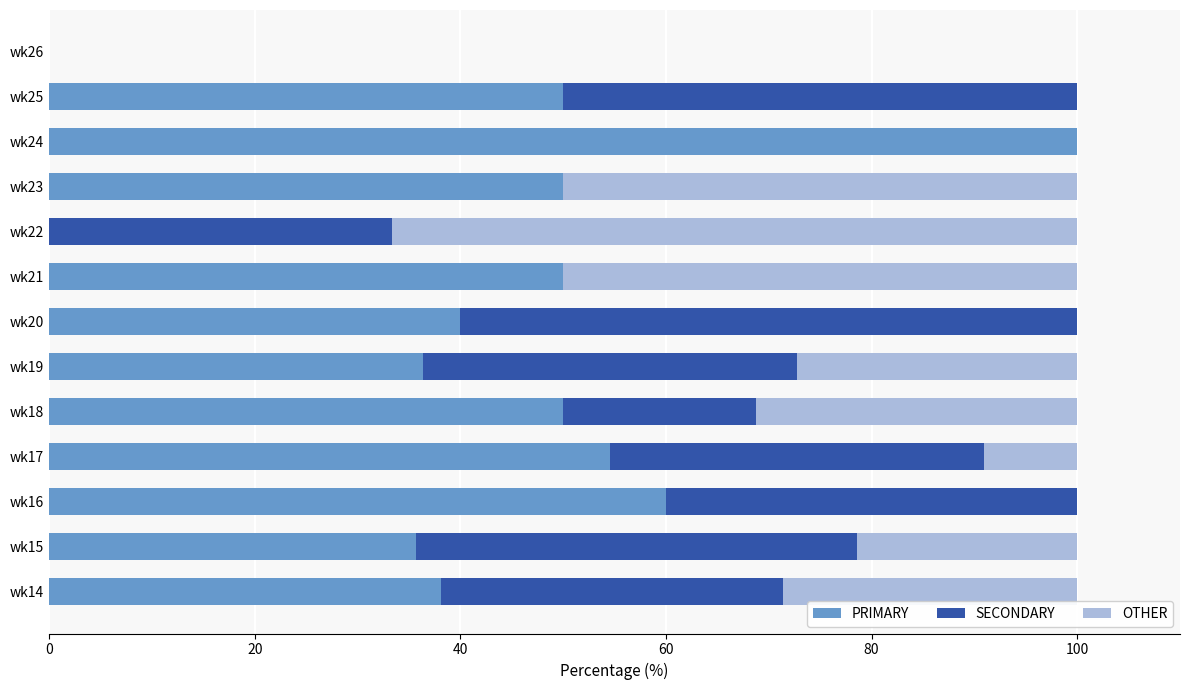

What is the highest value of the PRIMARY series?

100.0